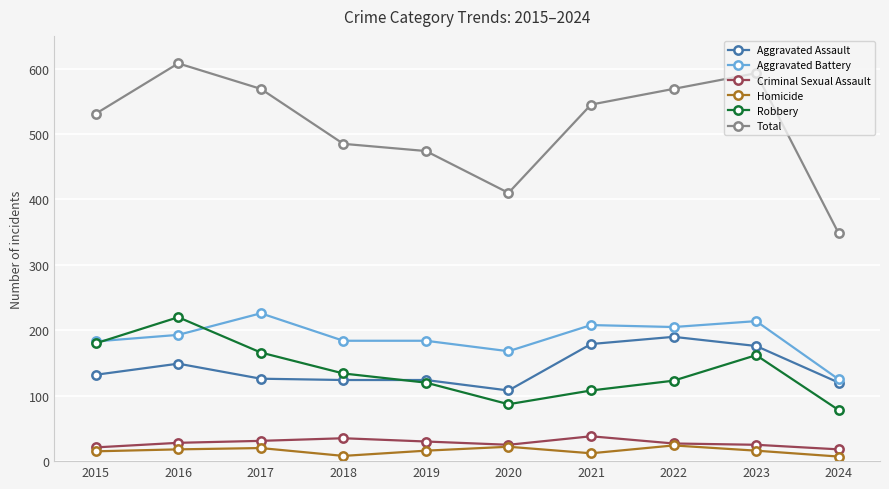

What is the approximate value of Total at 2024?

348